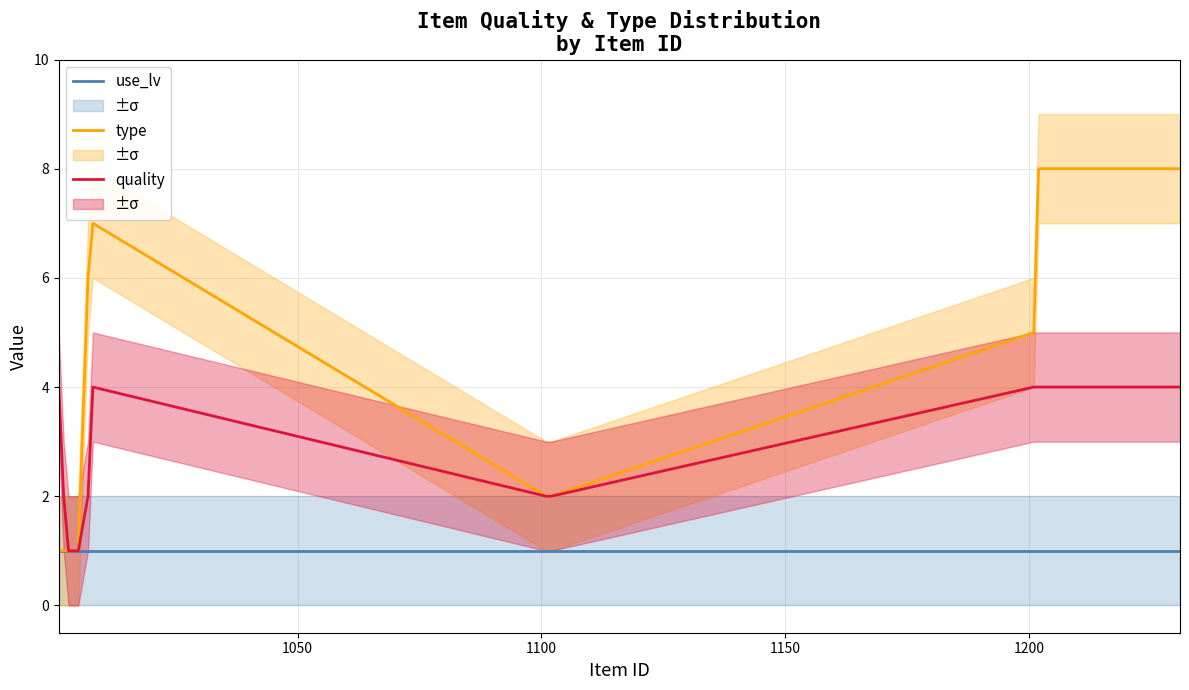

What is the sum of all type values?

67